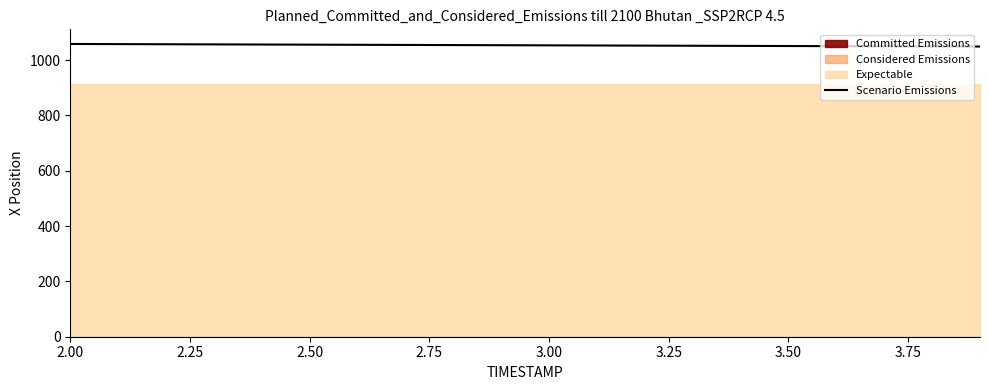

What is the minimum value for Scenario Emissions?

1049.0